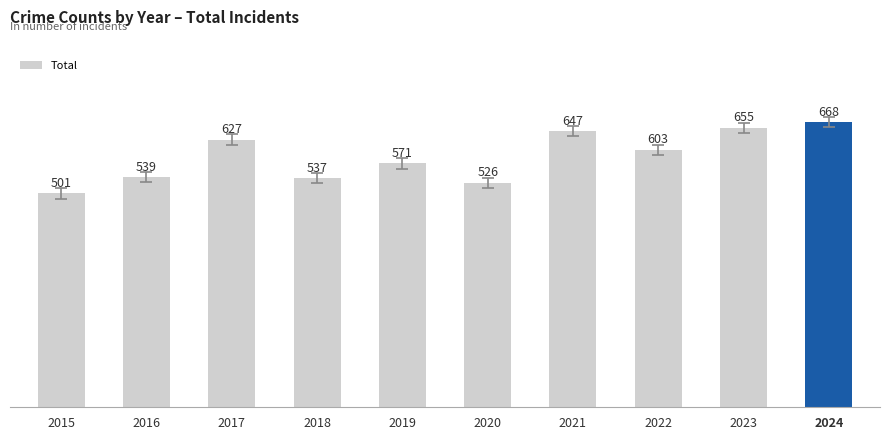

Does the chart contain stacked bars?

No